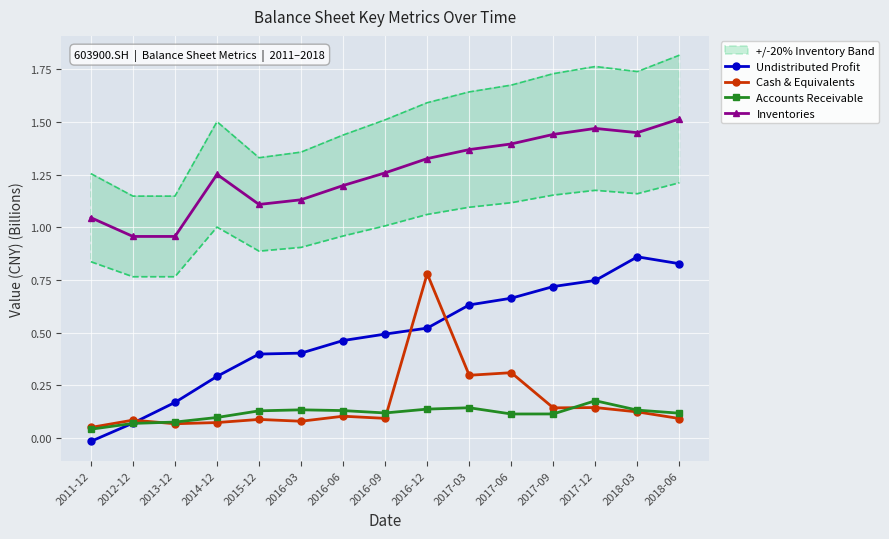

True or false: Cash & Equivalents has a value of 0.1 at 2016-09.

True